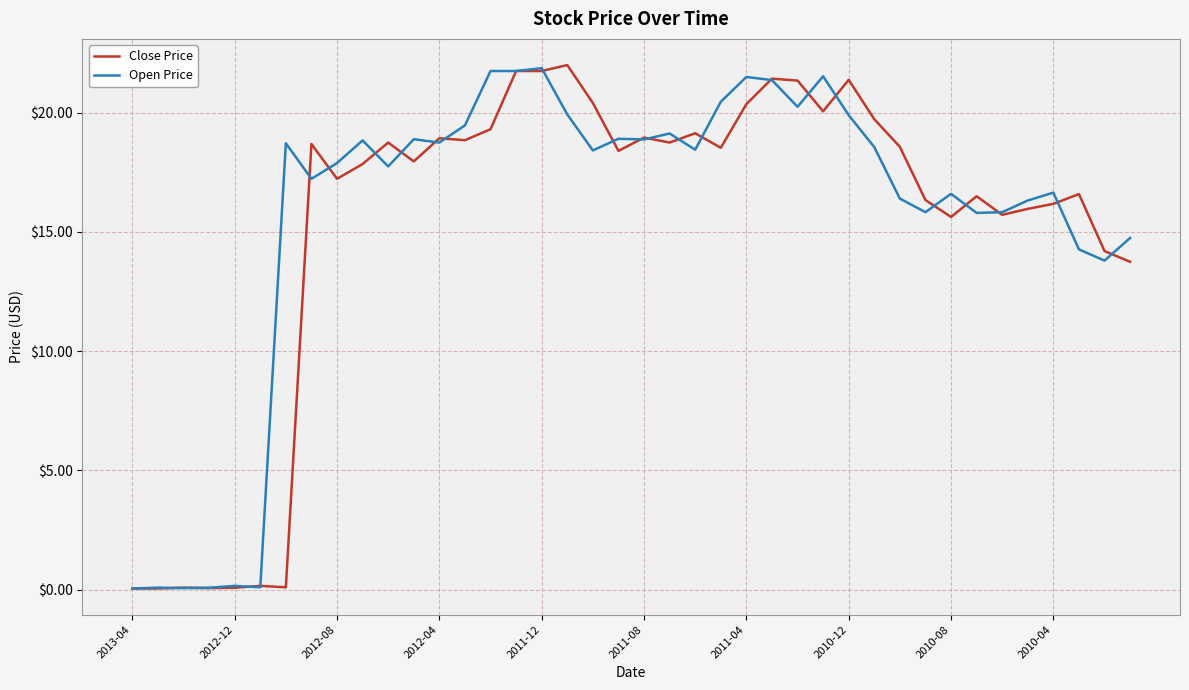

What is the maximum value for Close Price?

22.0